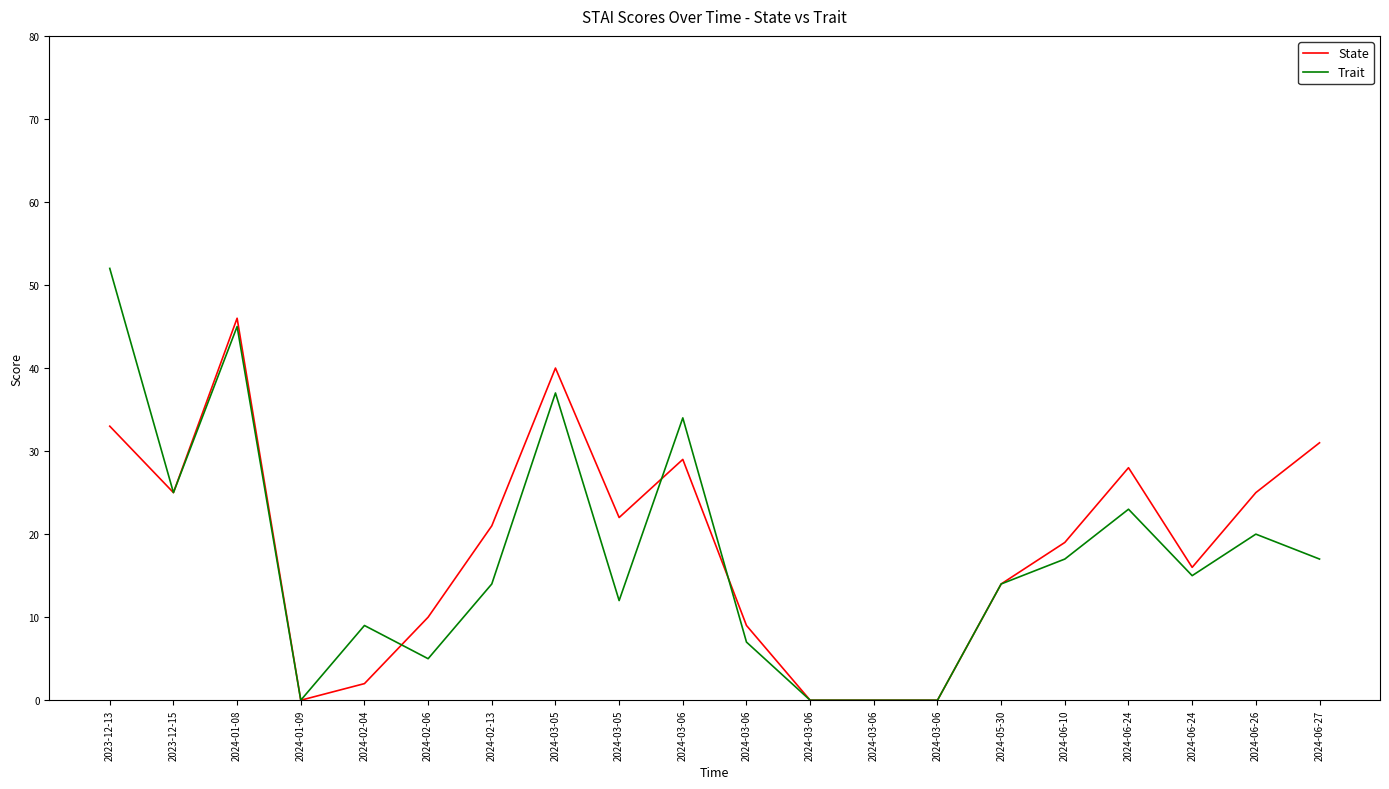

What is the average value of the Trait series?

17